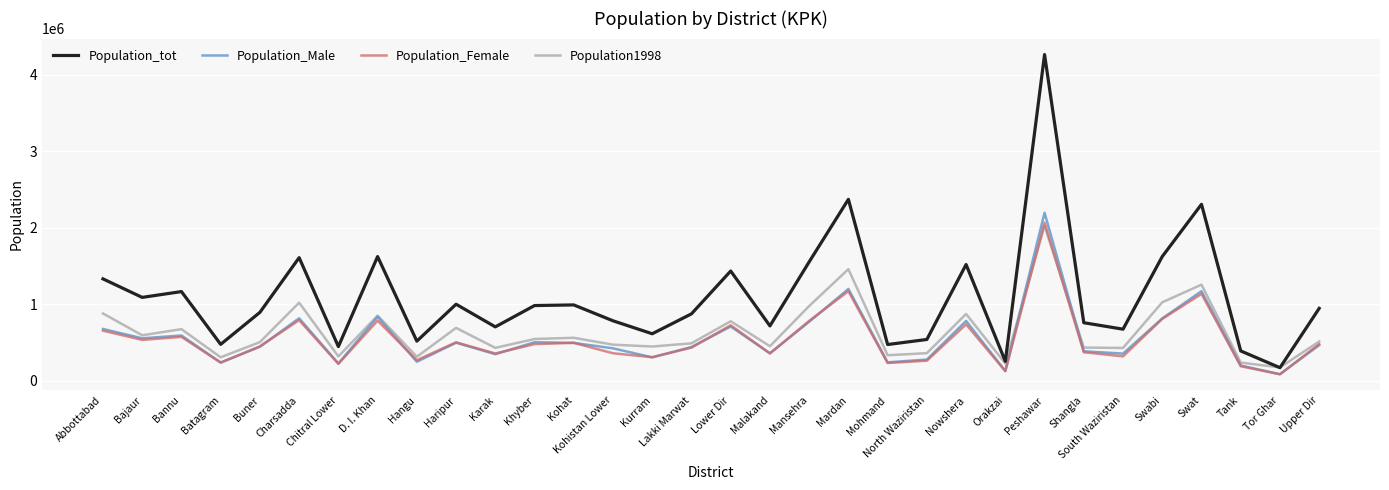

At which label does Population_Male first exceed 466594?

Abbottabad